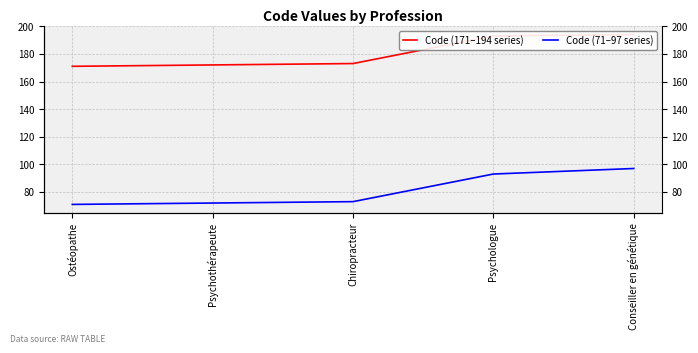

List the labels in order of Code (171–194 series) value, largest first.

Conseiller en génétique, Psychologue, Chiropracteur, Psychothérapeute, Ostéopathe